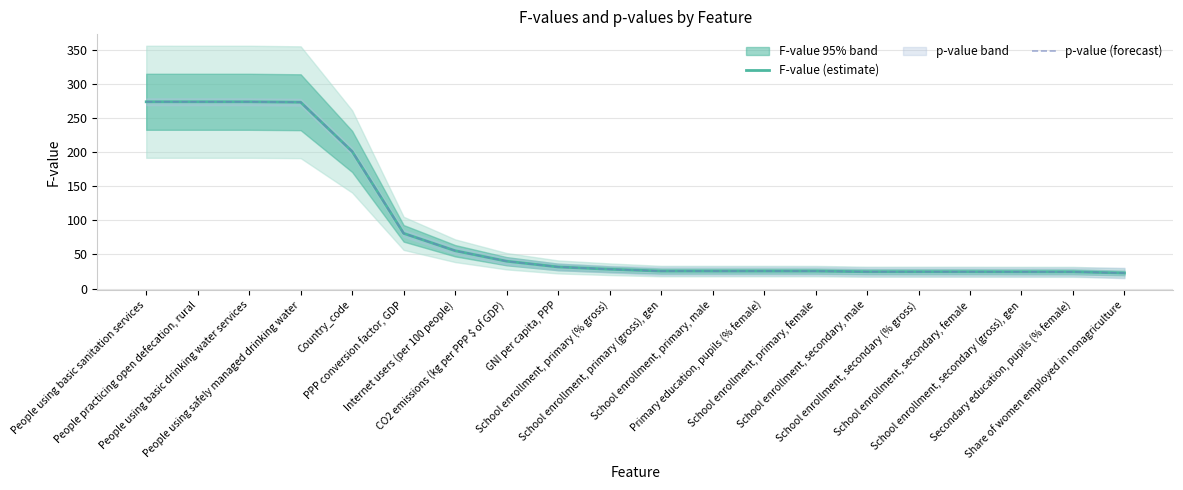

Is it true that F-value (estimate) equals 129.7 at Country_code?

False